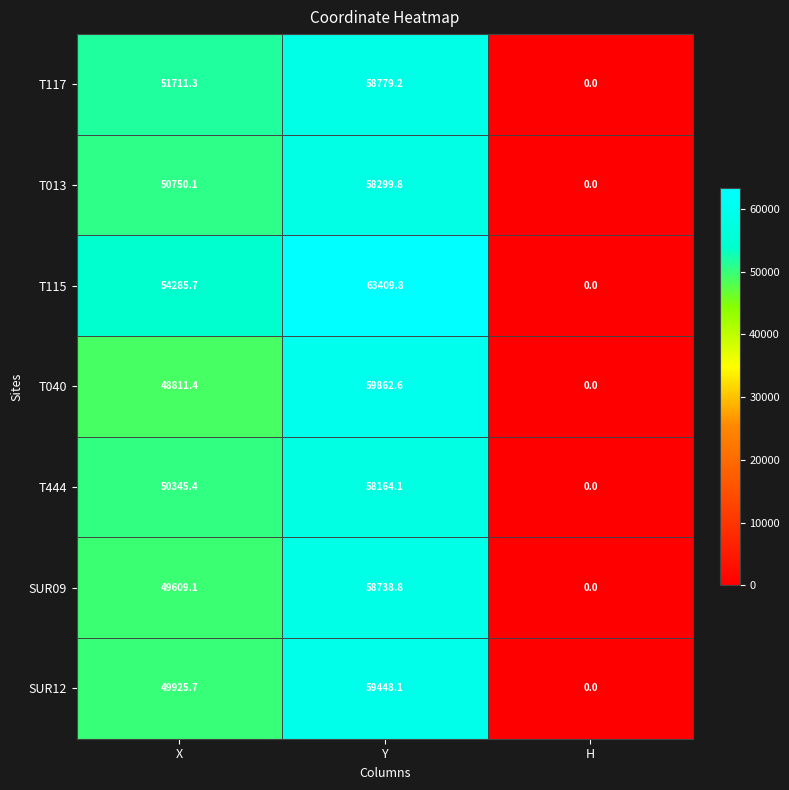

What is the average value of the T115 series?

39231.8